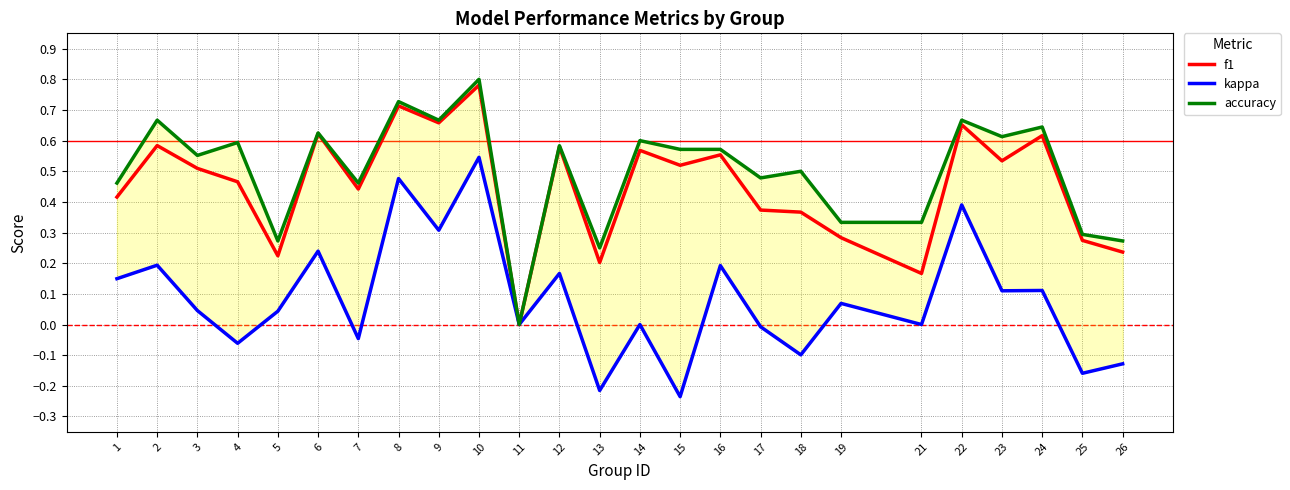

True or false: kappa and accuracy cross at least once.

False